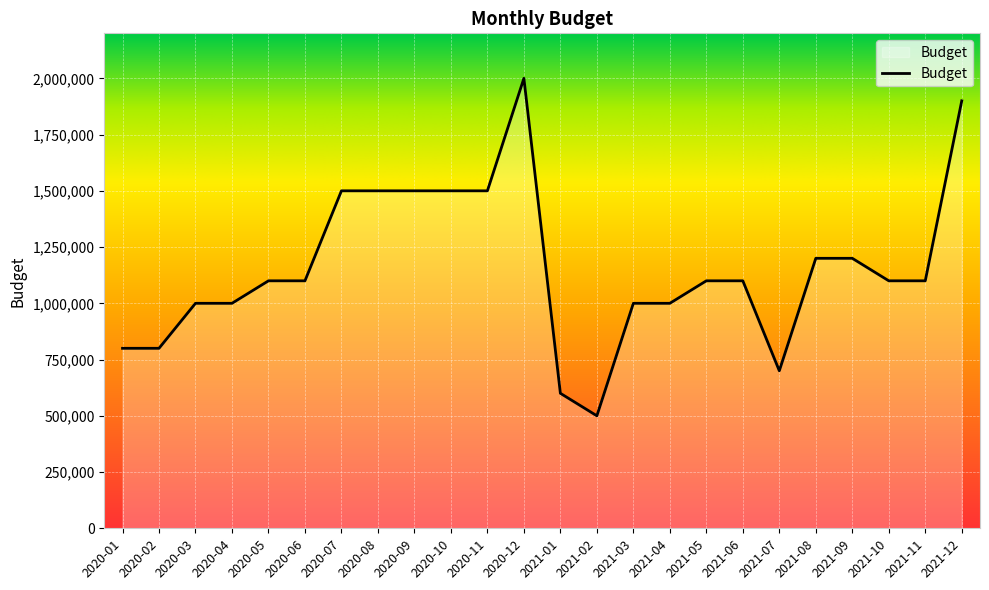

How many lines are shown in the chart?

1